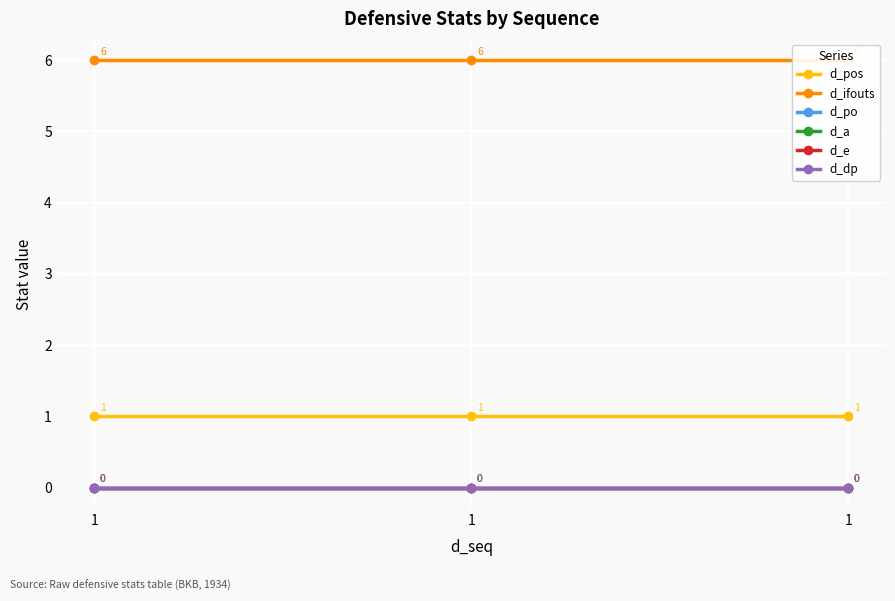

Reading left to right, transcribe all the data shown in this chart.

d_pos: 1	1	1
d_ifouts: 6	6	6
d_po: 0	0	0
d_a: 0	0	0
d_e: 0	0	0
d_dp: 0	0	0